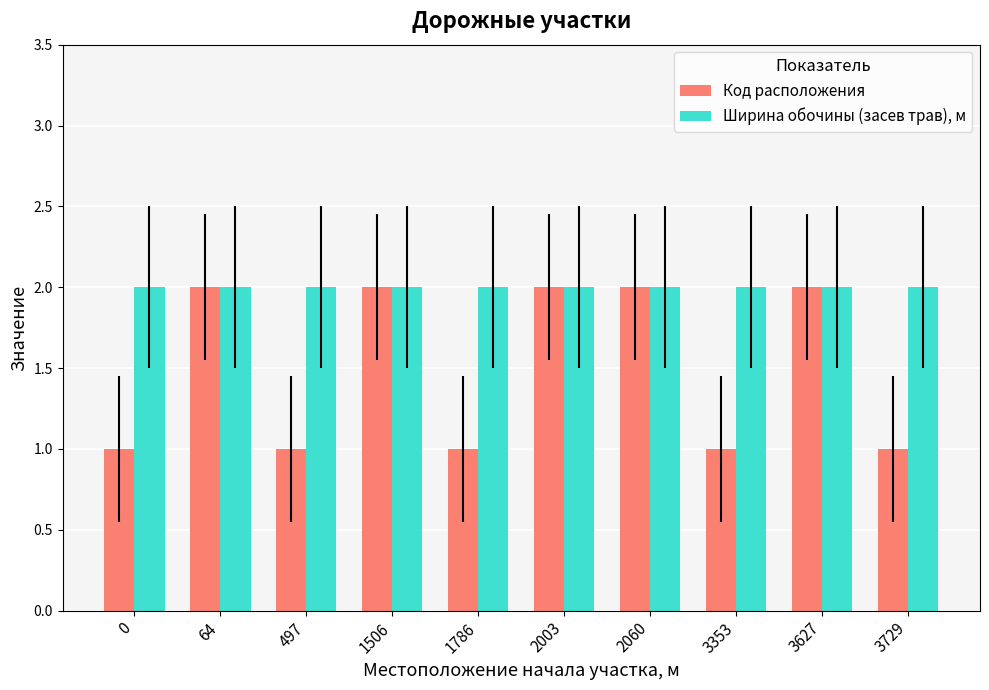

What is the value of the Ширина обочины (засев трав), м bar at the 10th from the left?

2